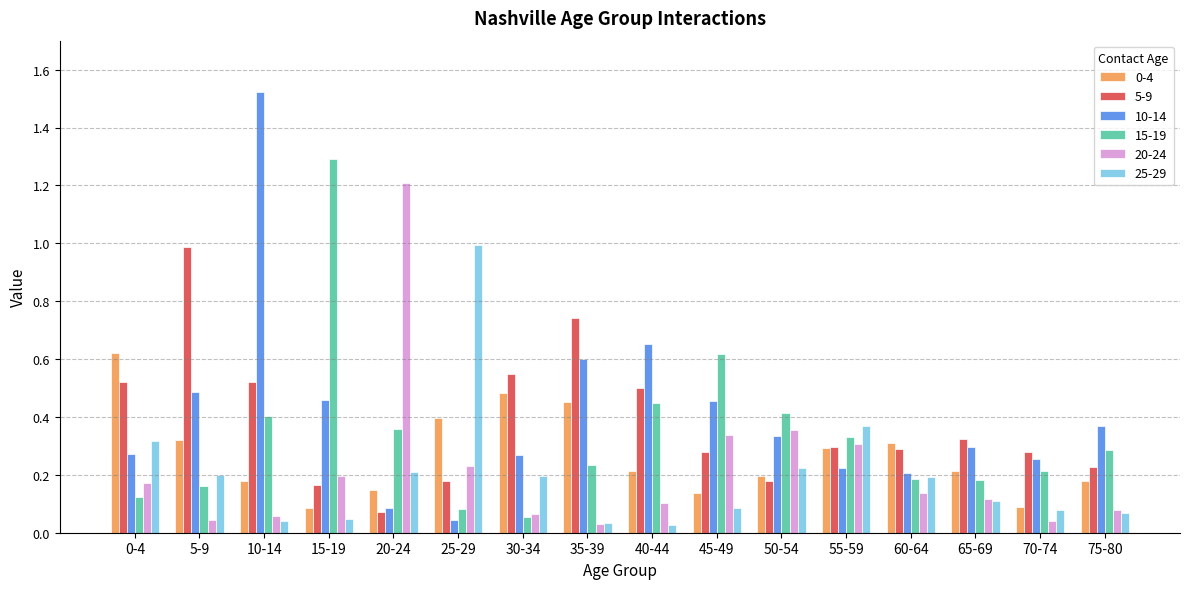

Which series changed the most between 30-34 and 60-64?

5-9